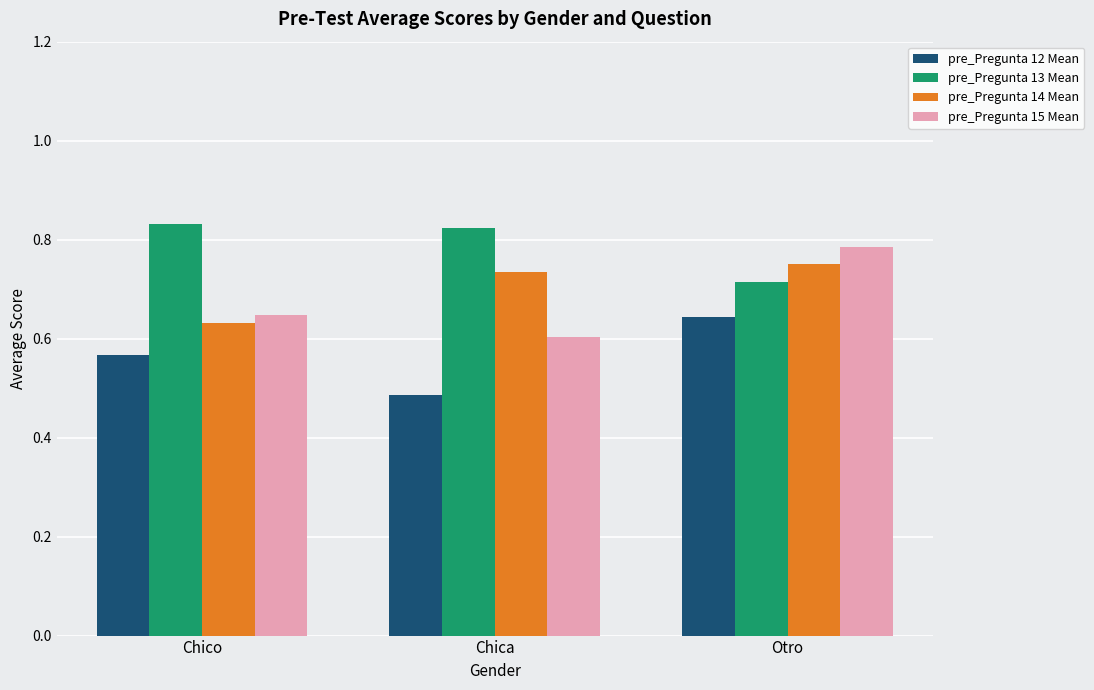

Rank the series by their maximum value, from highest to lowest.

pre_Pregunta 13 Mean, pre_Pregunta 15 Mean, pre_Pregunta 14 Mean, pre_Pregunta 12 Mean